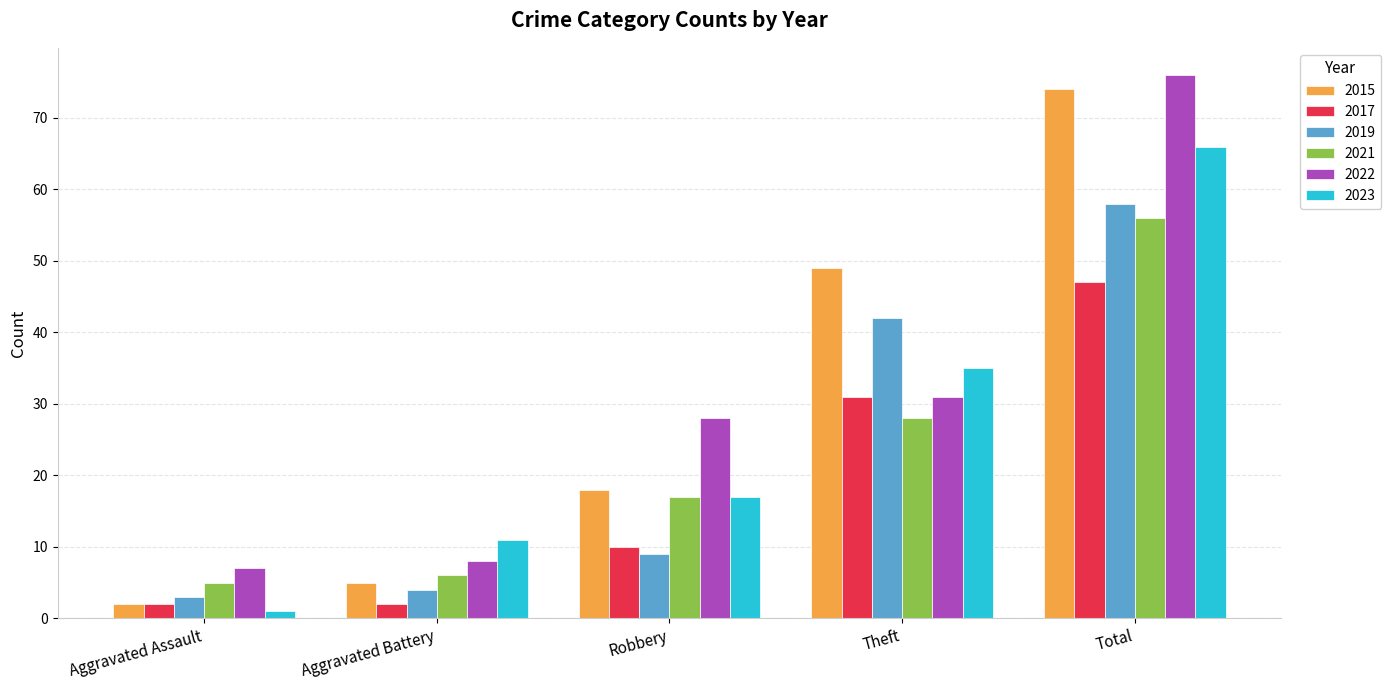

The 2015 series shows 22 at Theft. True or false?

False